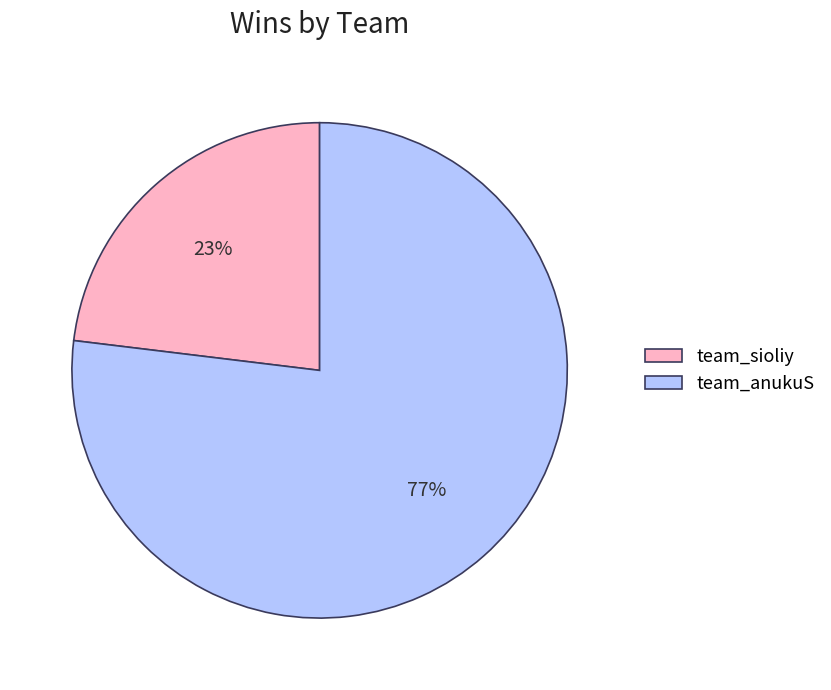

Approximately how many times larger is the value at team_anukuS compared to team_sioliy?

3.3